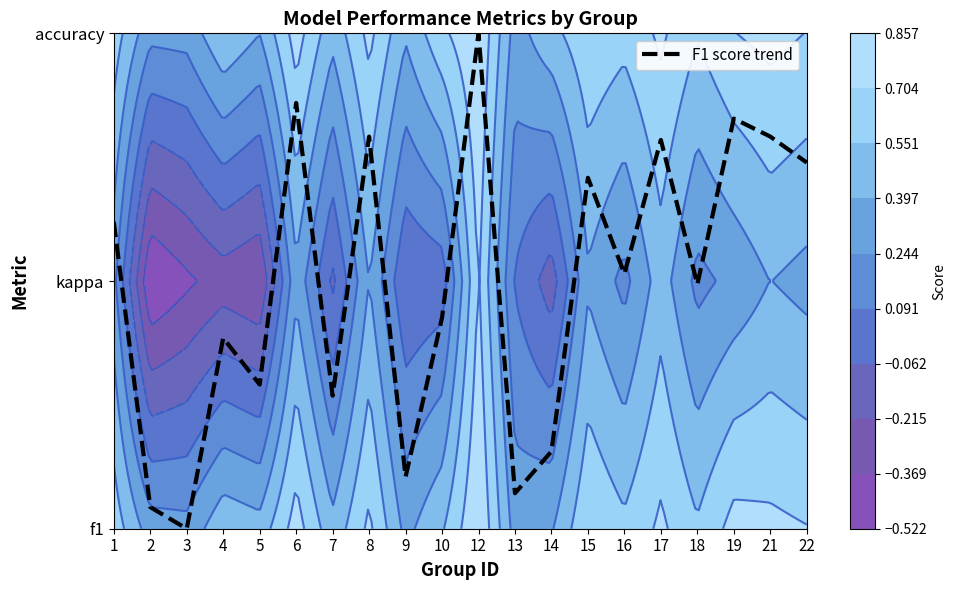

Rank the categories by value from lowest to highest.

3, 2, 13, 9, 14, 7, 5, 4, 10, 18, 16, 1, 15, 22, 17, 8, 21, 19, 6, 12